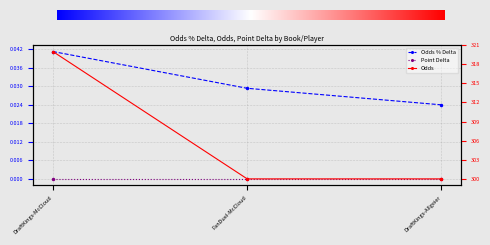

Which series changed the most between DraftKings-McCloud and FanDuel-McCloud?

Odds